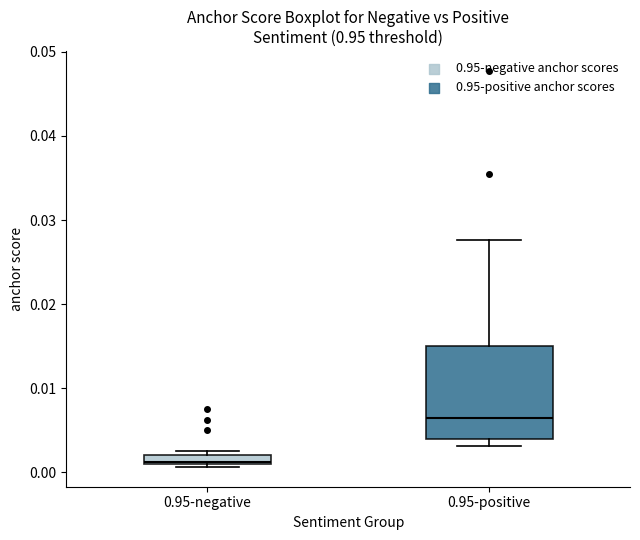

Where does the upper whisker of the box for 0.95-positive end on the y-axis? The values are not printed on the chart, so give them approximately, as read against the axis.

0.028